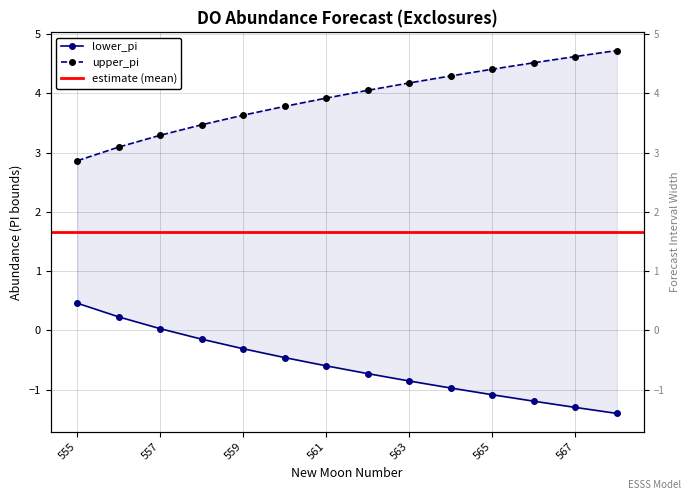

What is the approximate value of upper_pi at 565?

-1.1